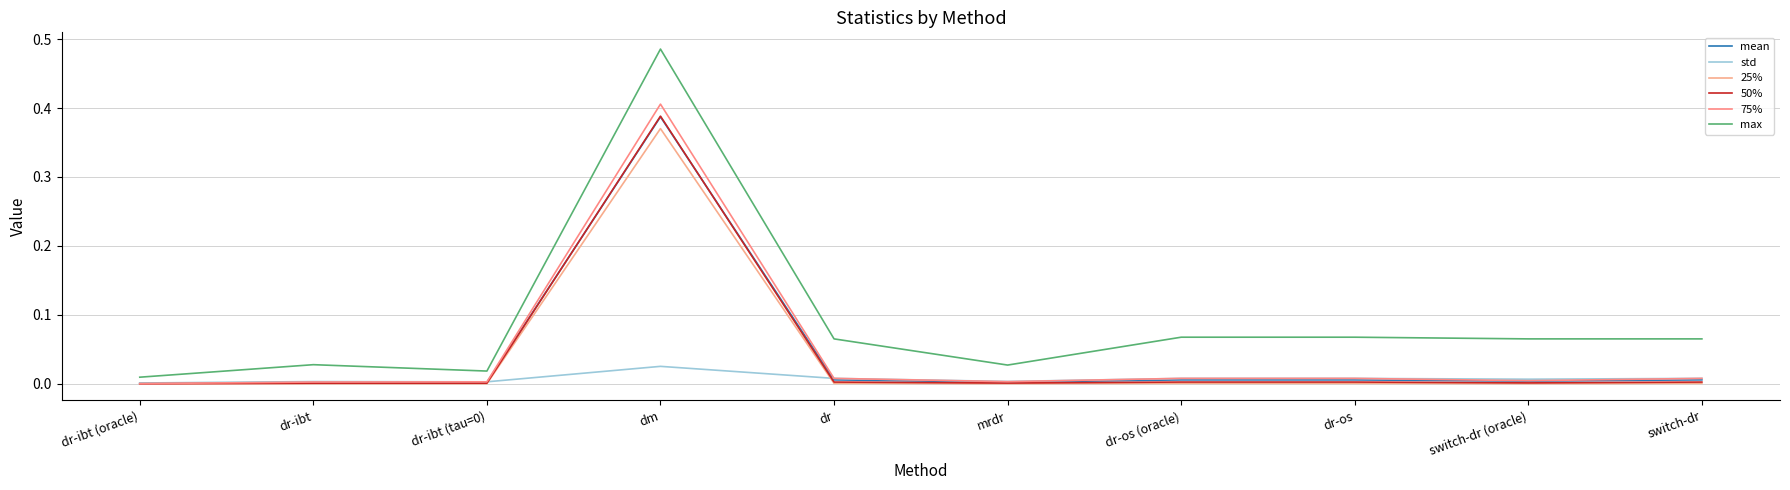

Does the chart display data point markers on the line(s)?

No